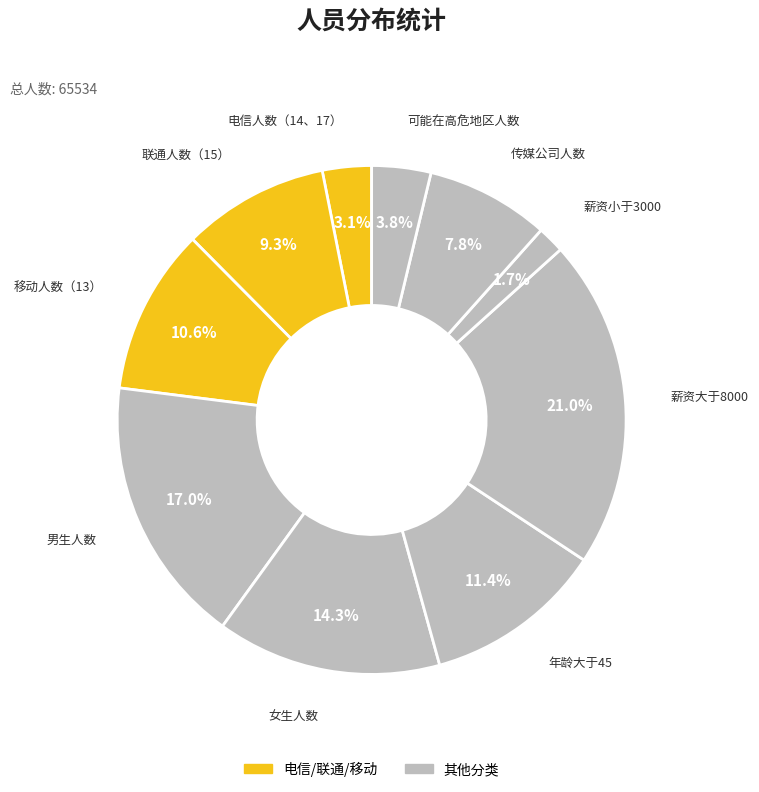

Which category has the smallest portion of the pie?

薪资小于3000